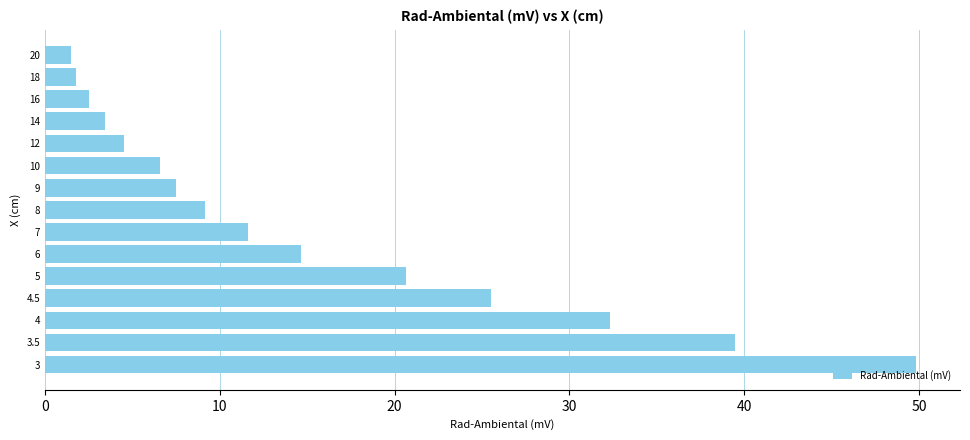

Is it true that the value at 20 is 42.1?

False